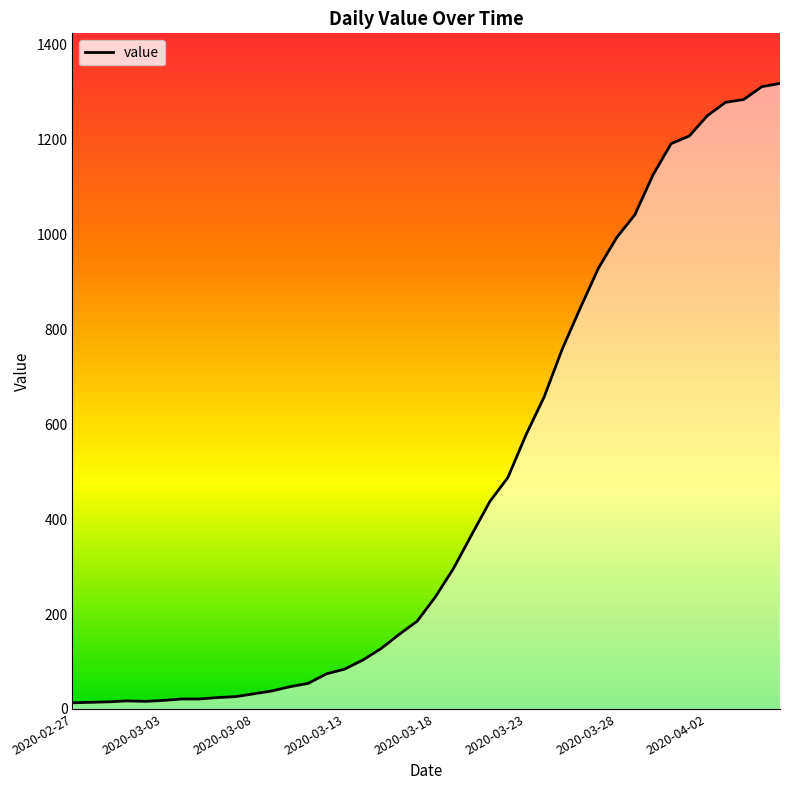

How many values are below 236?

20